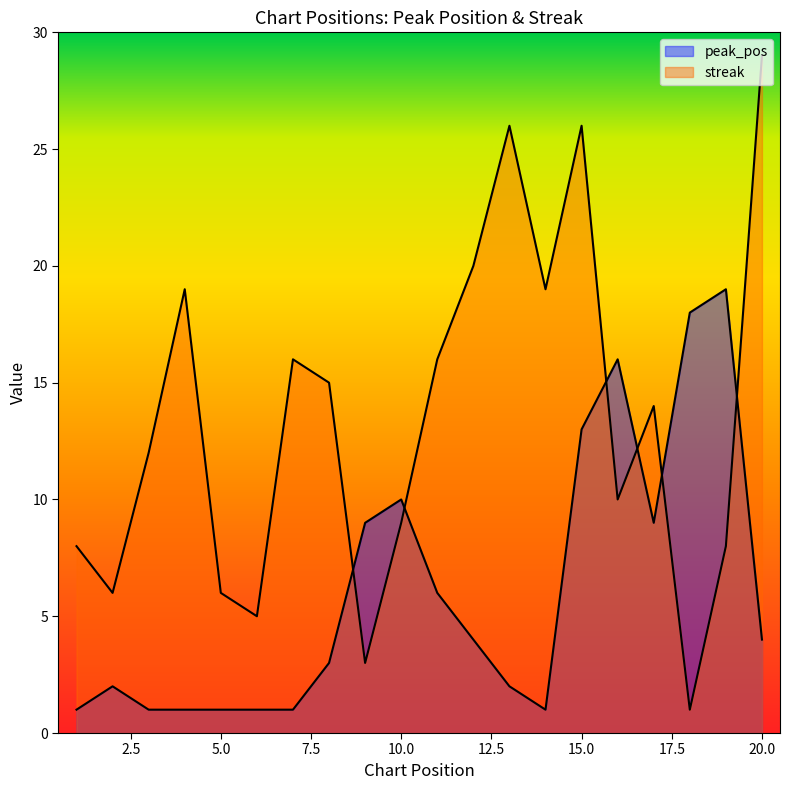

Rank the series by their maximum value, from lowest to highest.

peak_pos, streak